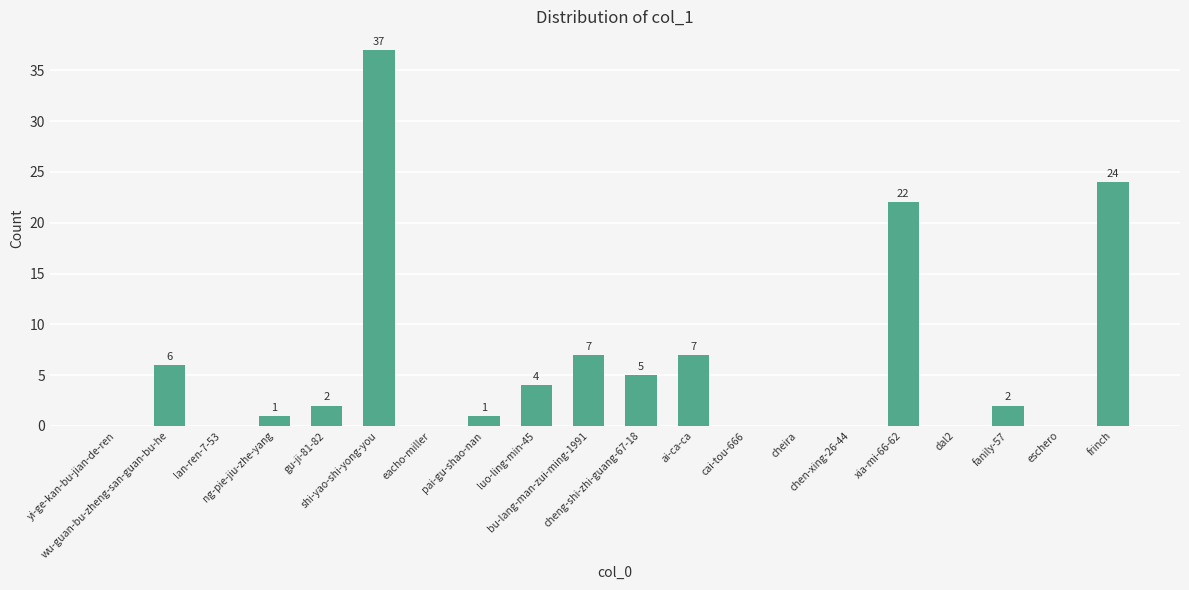

The chart shows a value of 4 at wu-guan-bu-zheng-san-guan-bu-he. True or false?

False